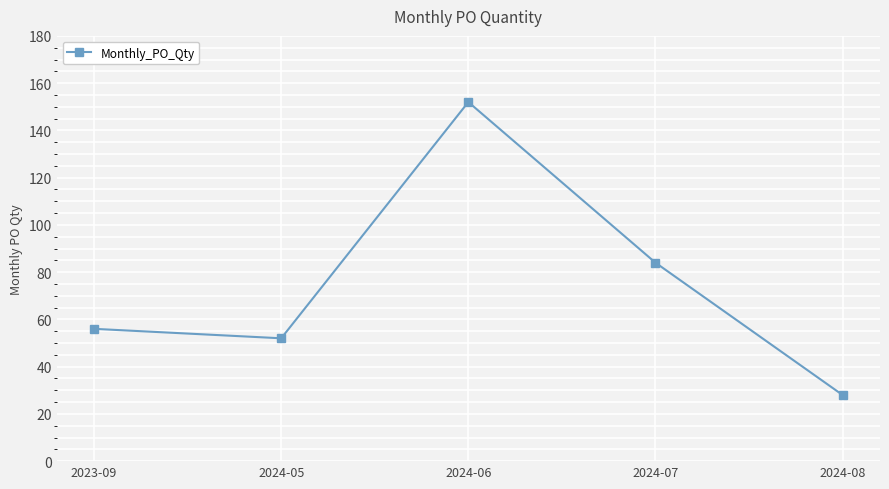

At which category does the data reach its first local peak?

2024-06